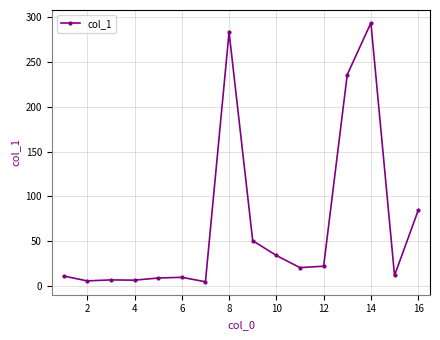

What is the maximum value shown in the chart?

293.7